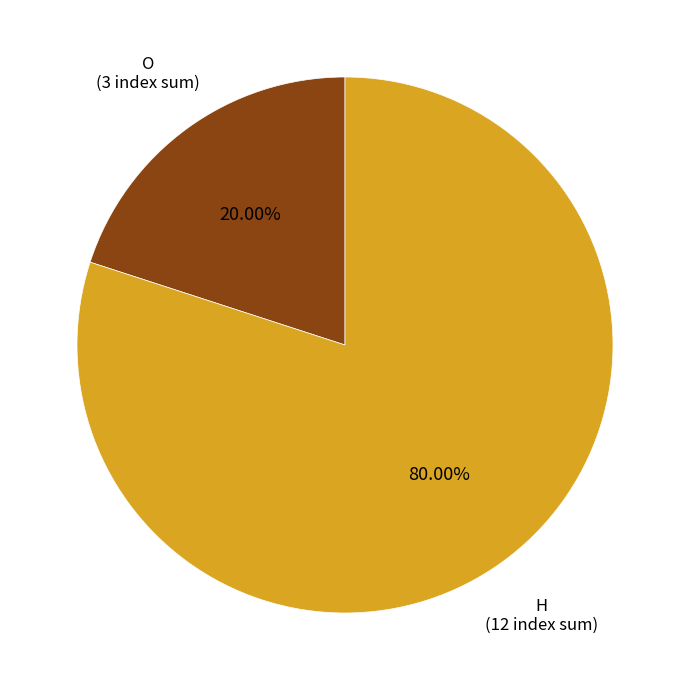

How many segments does this pie chart have?

2